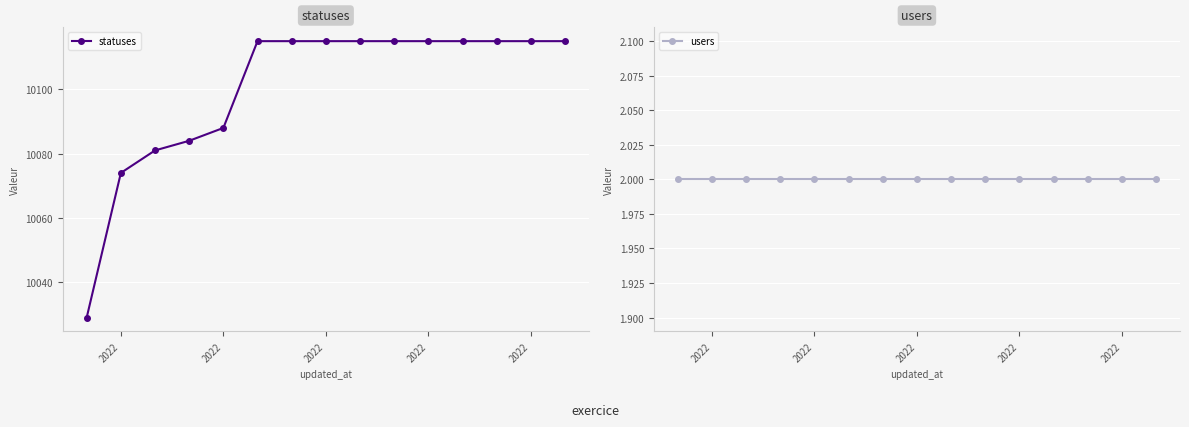

Rank the series by their average value, from lowest to highest.

users, statuses